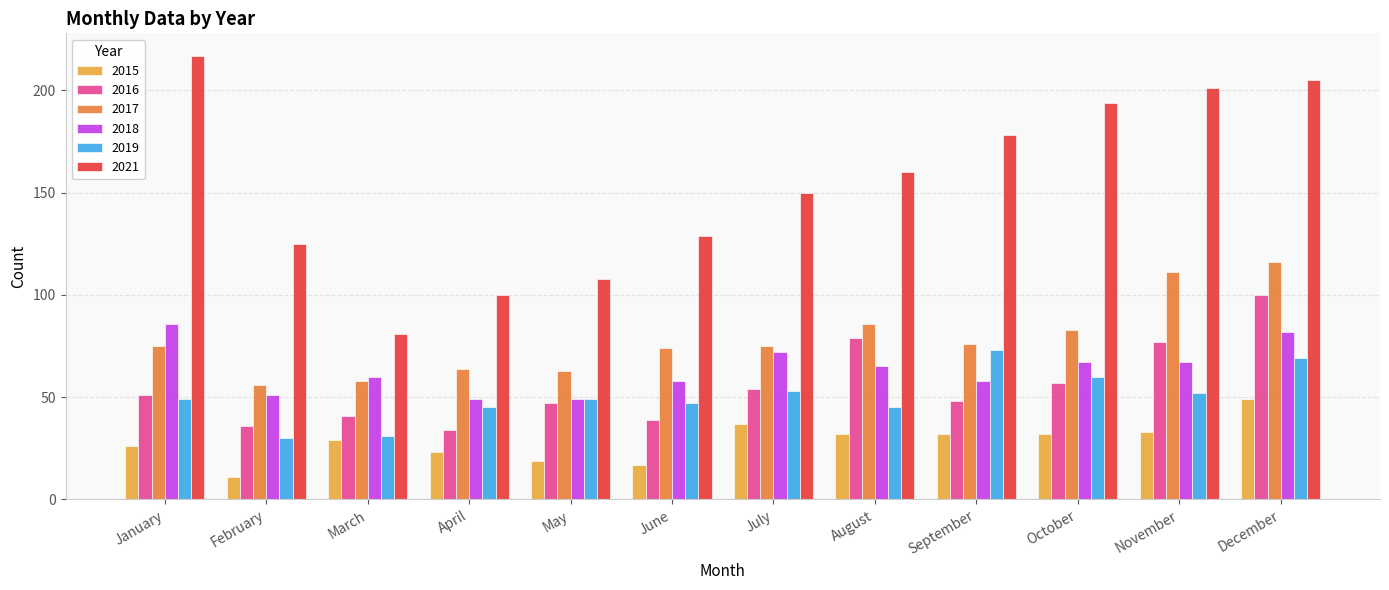

Are the bars grouped side by side (vs. stacked)?

Yes